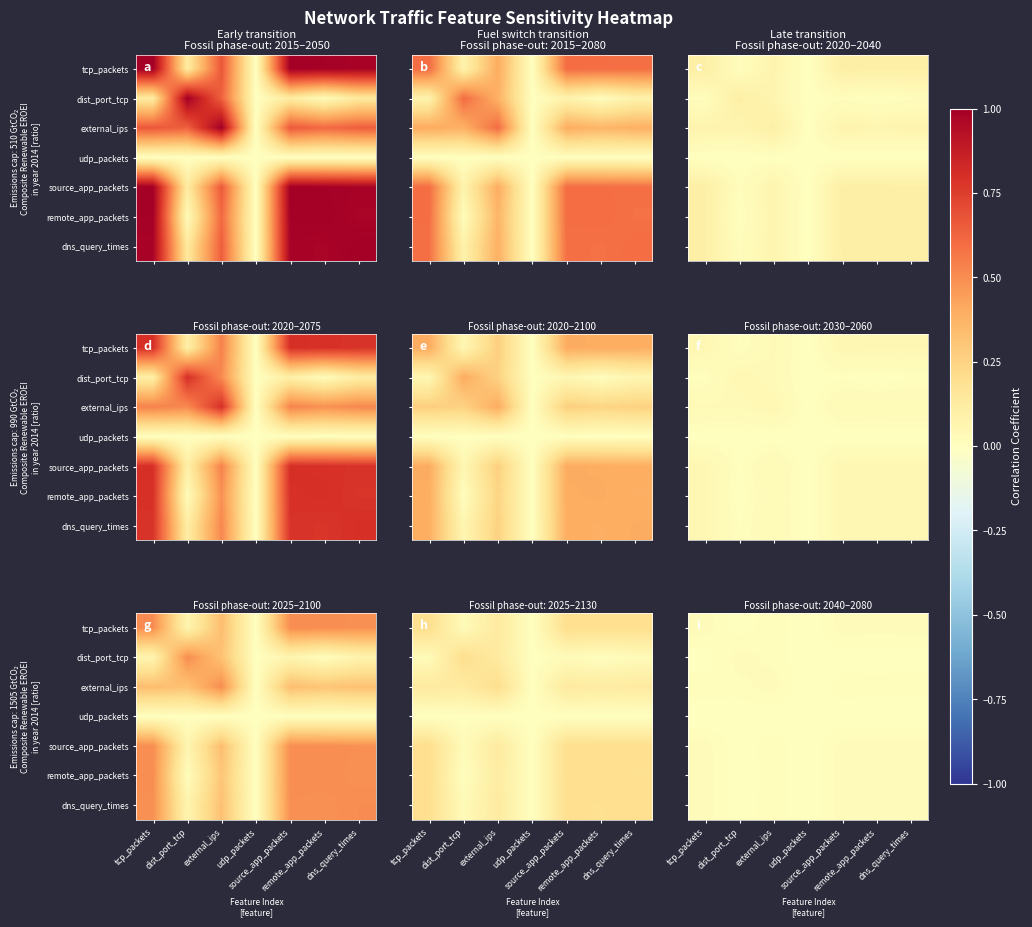

Rank the categories by tcp_packets value from lowest to highest.

udp_packets, dist_port_tcp, external_ips, dns_query_times, remote_app_packets, source_app_packets, tcp_packets